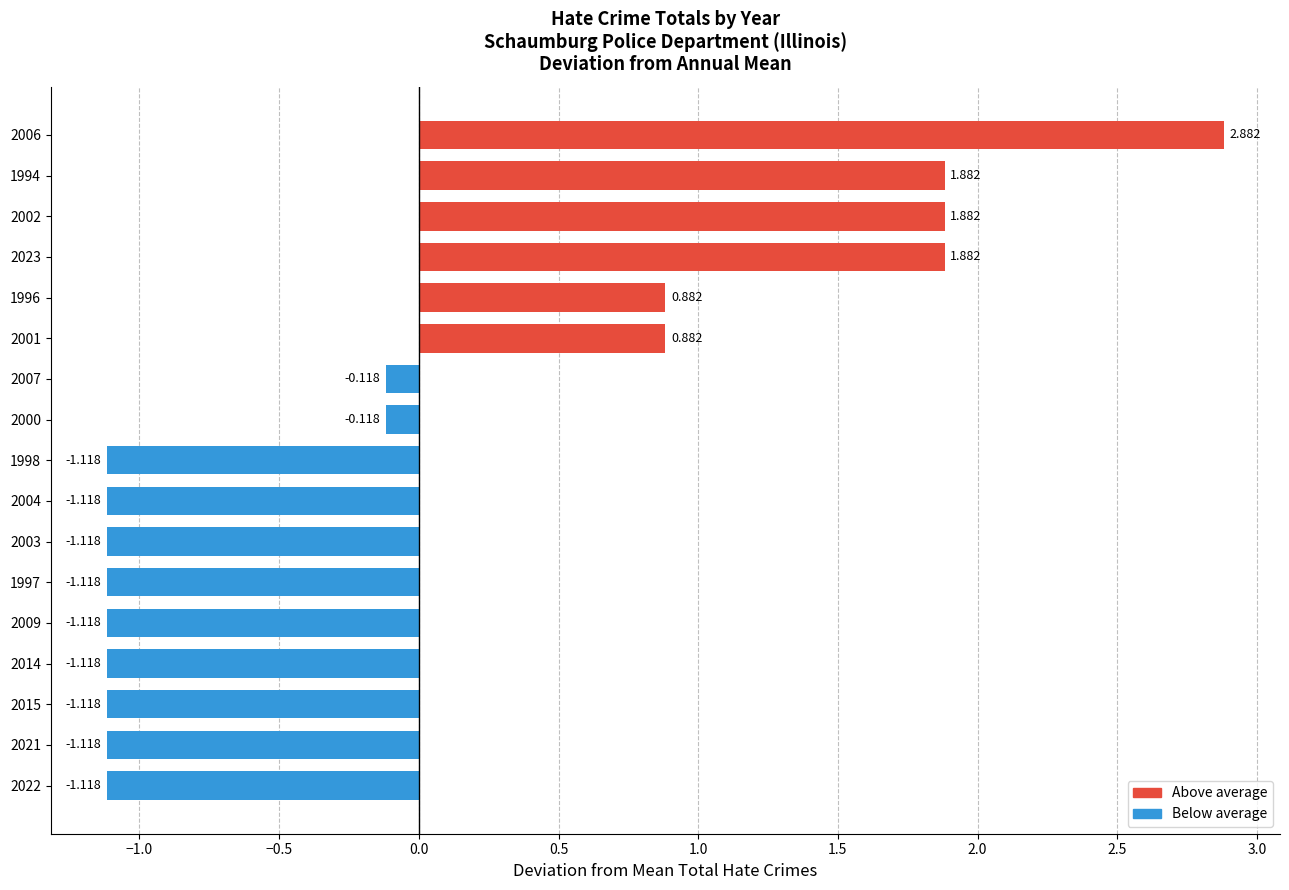

How many values are below -1?

9